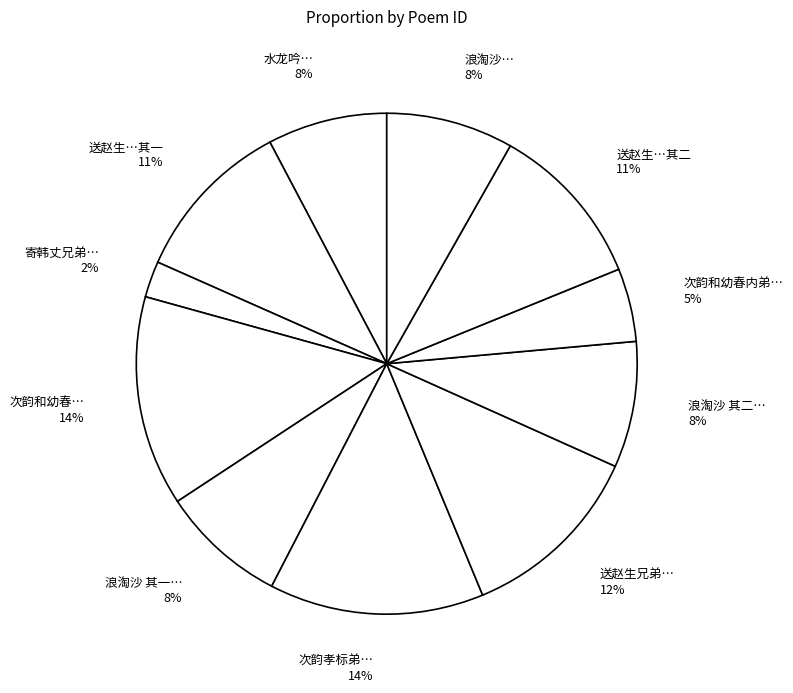

To the nearest percent, what is the average slice percentage?

9%